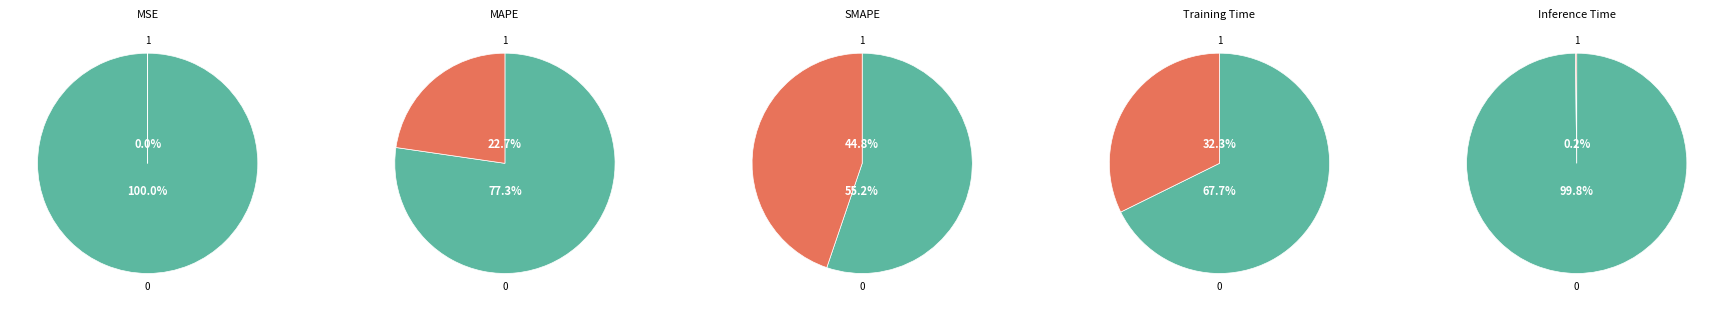

True or false: MSE accounts for 1% of the total.

False